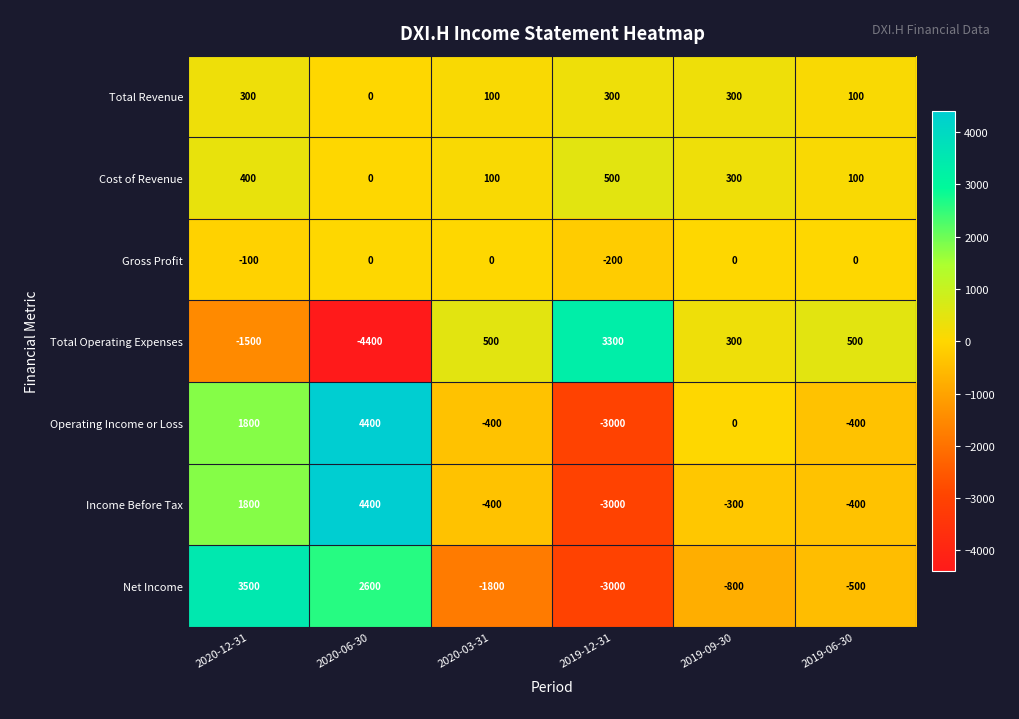

At which label does Total Operating Expenses reach its minimum?

2020-06-30